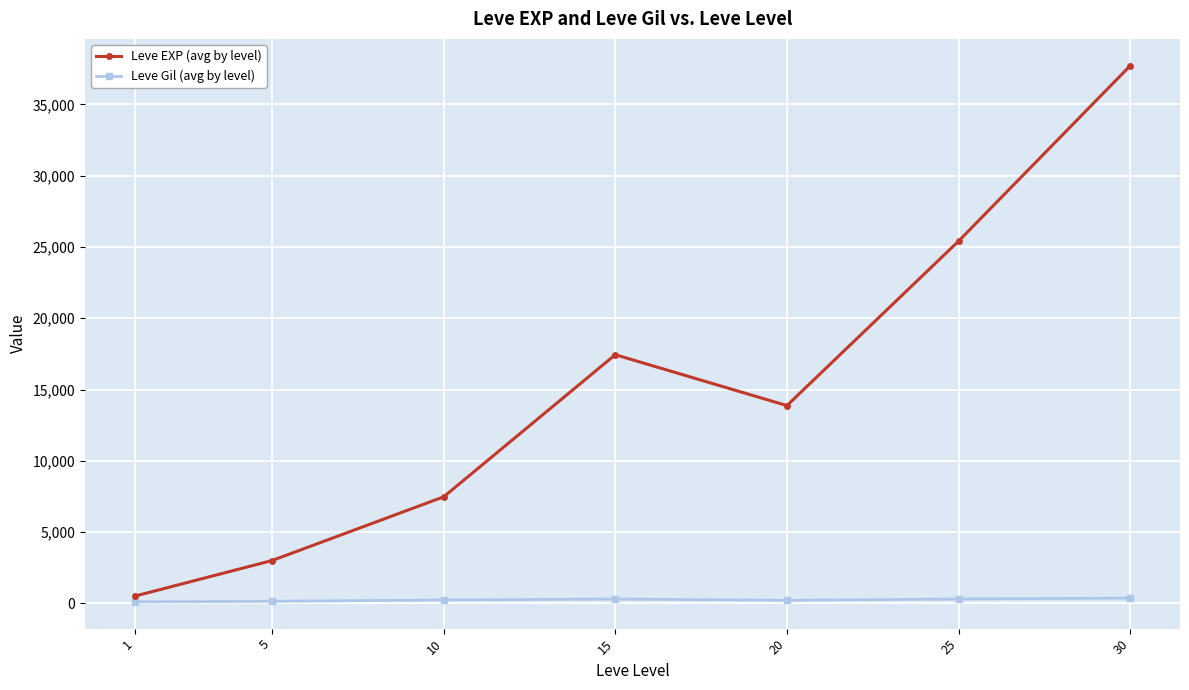

What is the spread (max minus min) of values at 25?

25097.3